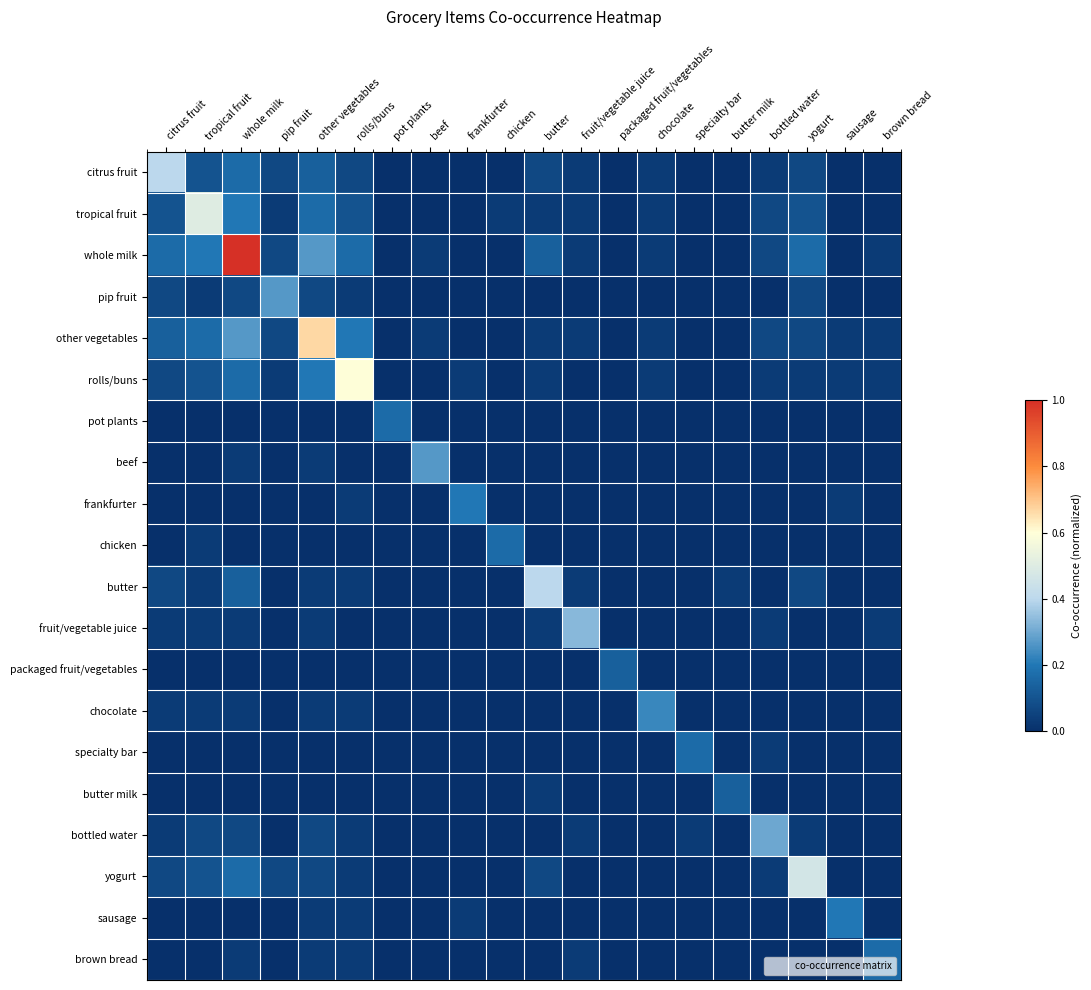

Count the number of categories in the chart.

20